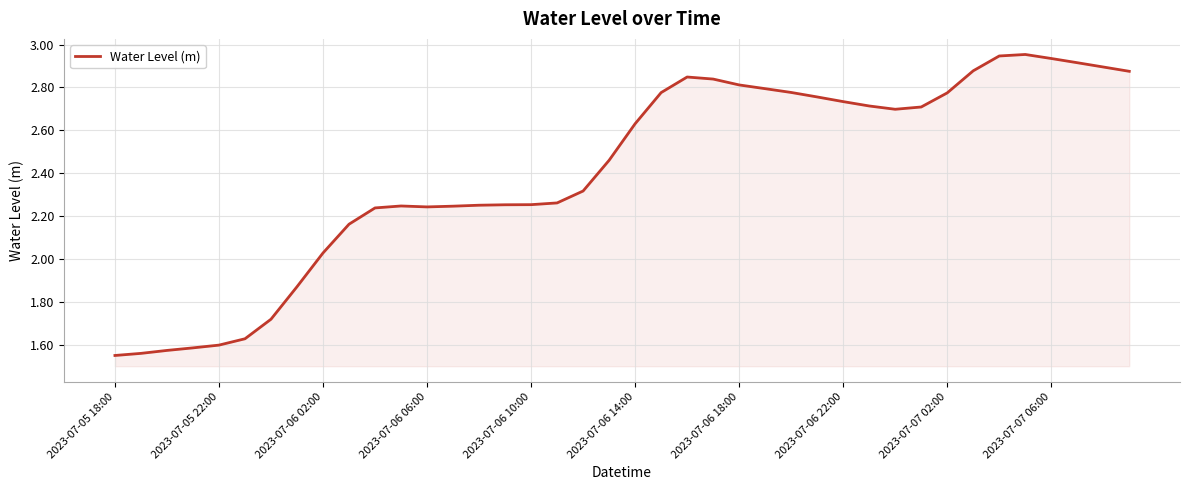

What is the average value?

2.4